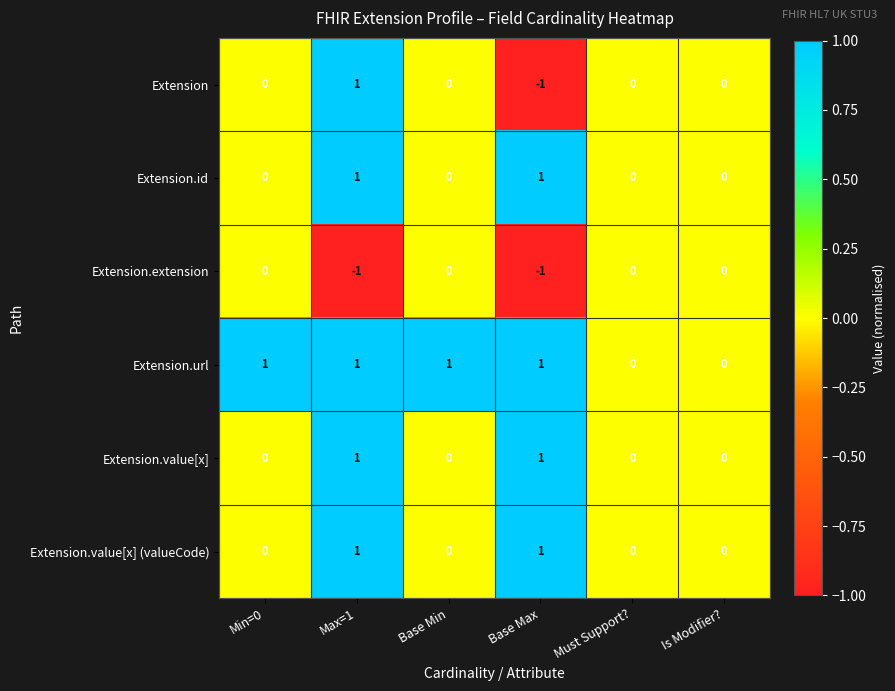

At which category is the sum across all series the highest?

Max=1